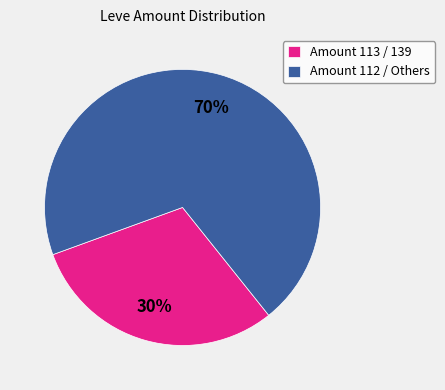

What is the ratio of the value at Amount 112 / Others to the value at Amount 113 / 139?

2.3